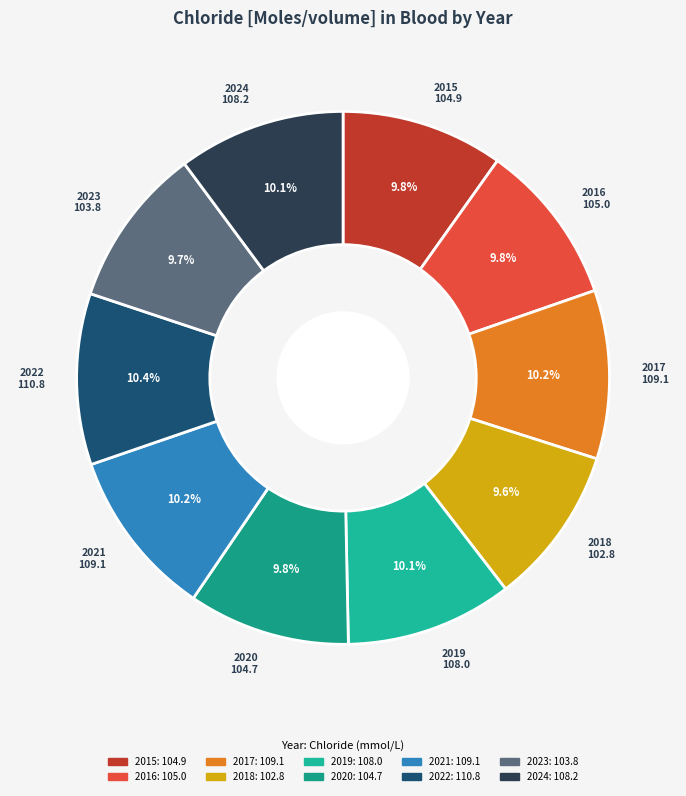

Combined, what portion of the pie is 2017 and 2015?

20.1%